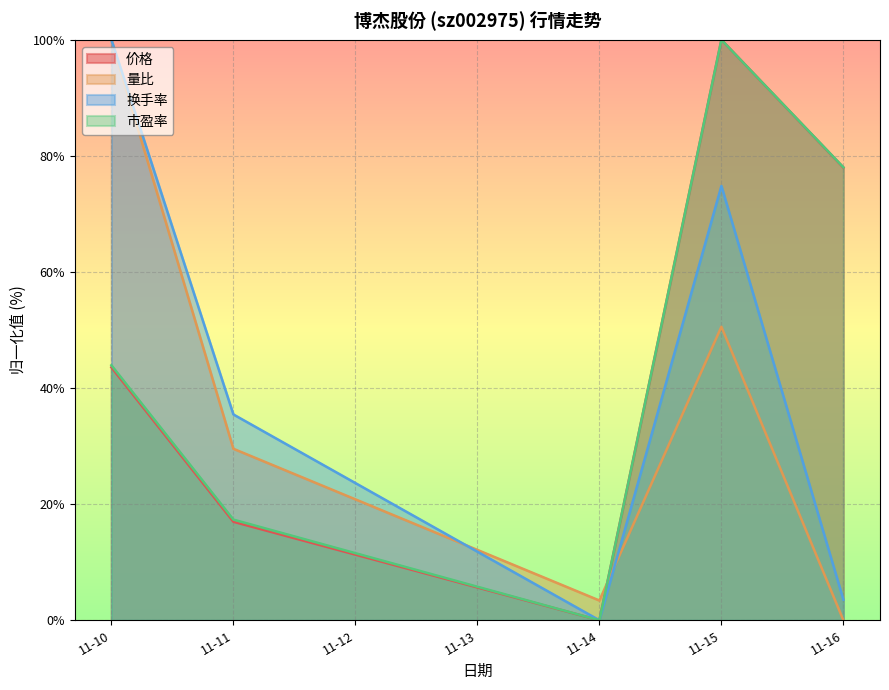

How many lines are shown in the chart?

4